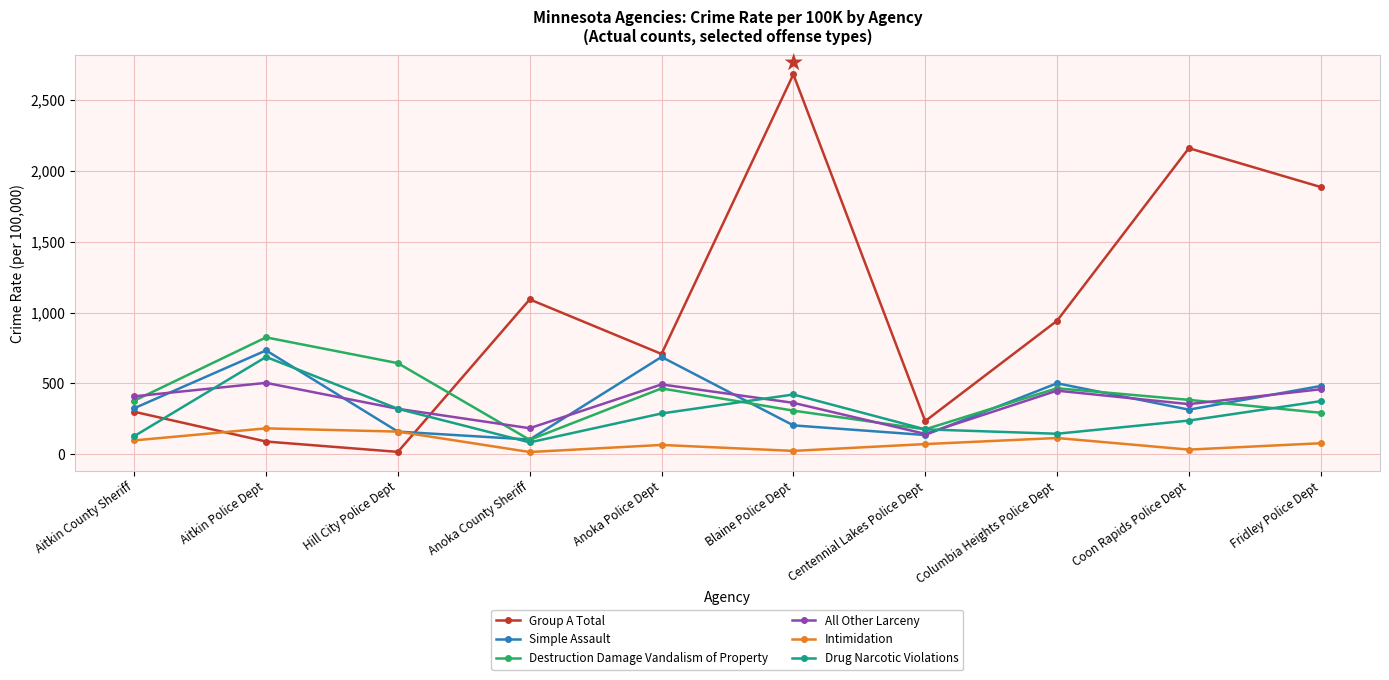

What position from the left is Fridley Police Dept?

10